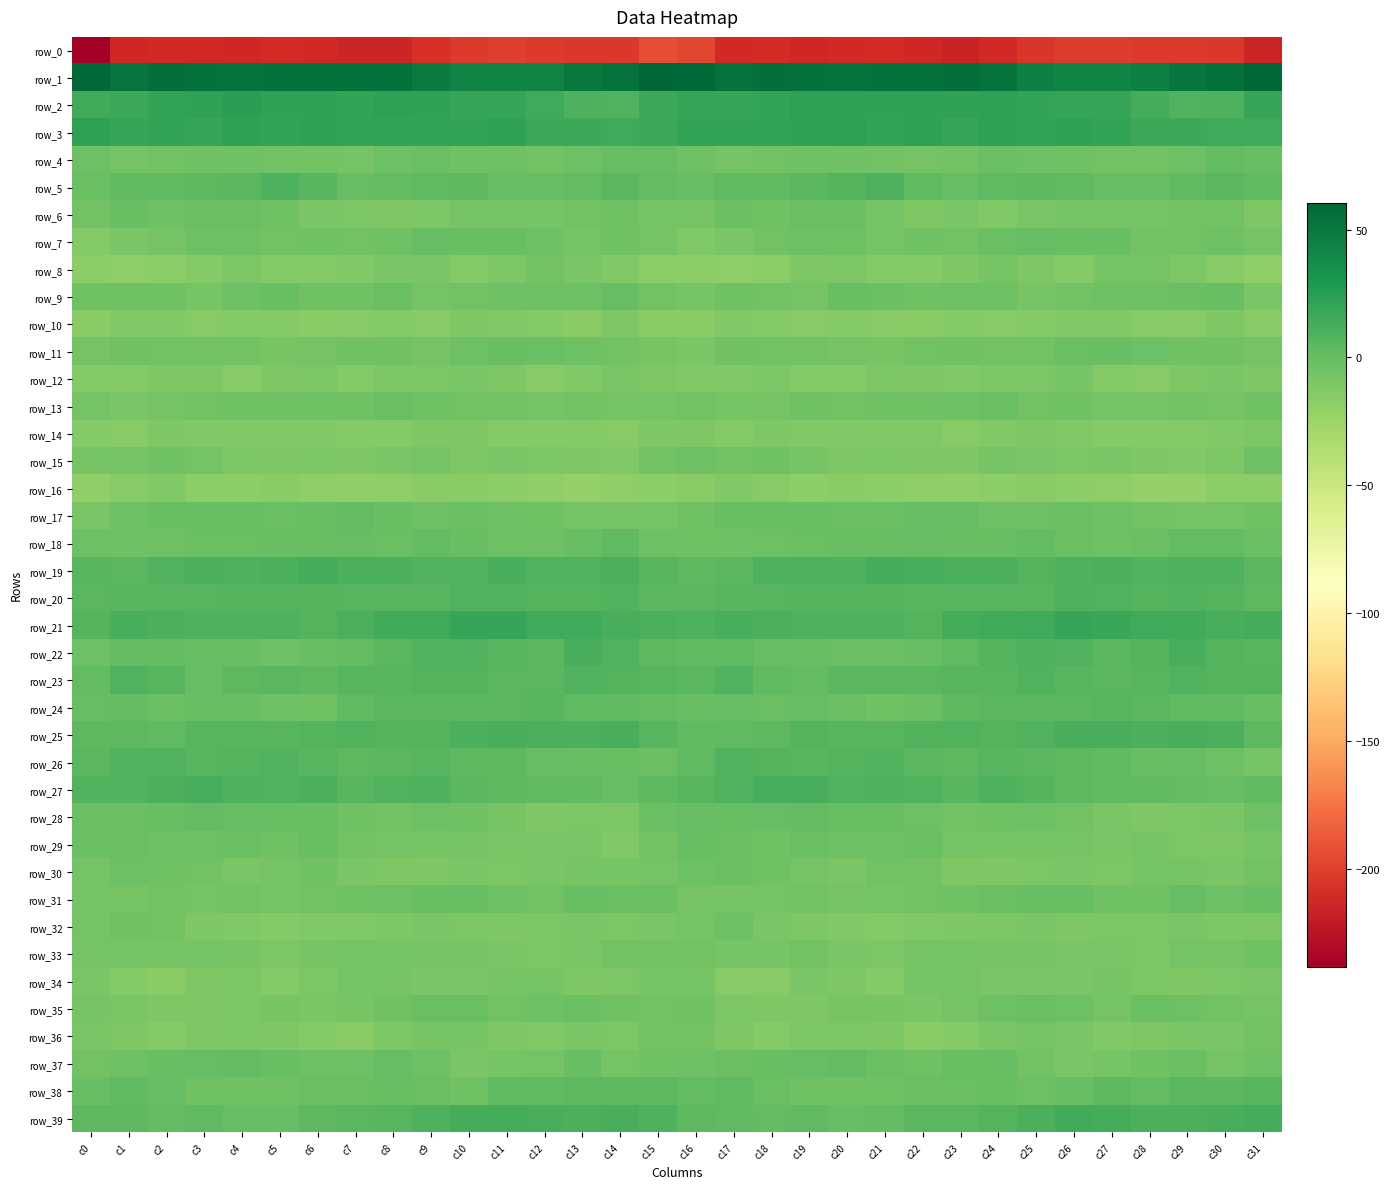

What is the difference between the row_30 values at c27 and c28?

2.0